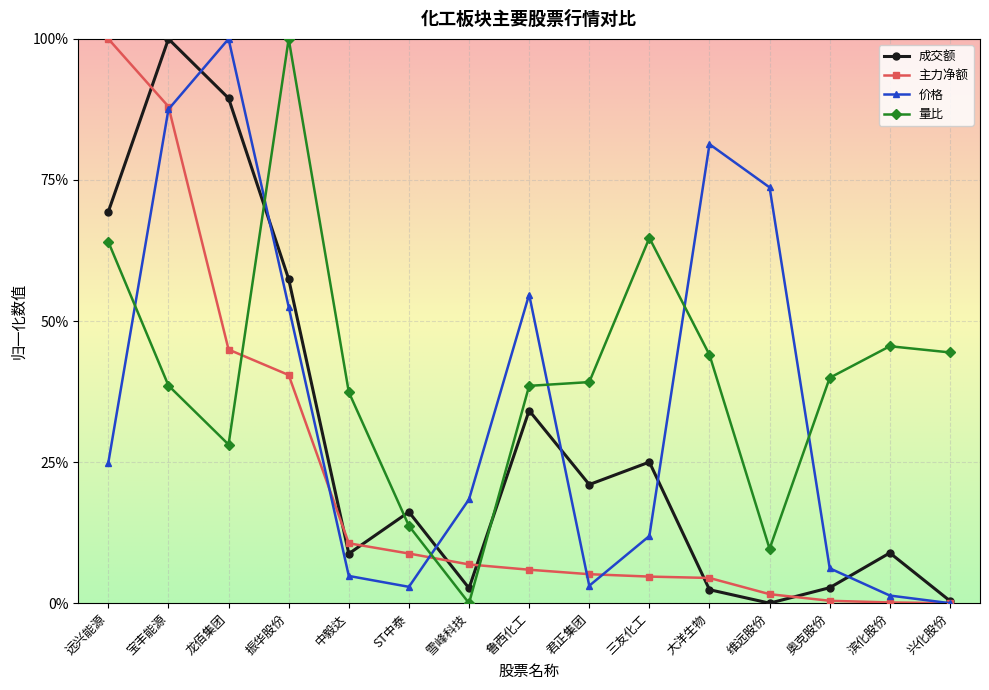

At which label does 主力净额 reach its minimum?

兴化股份